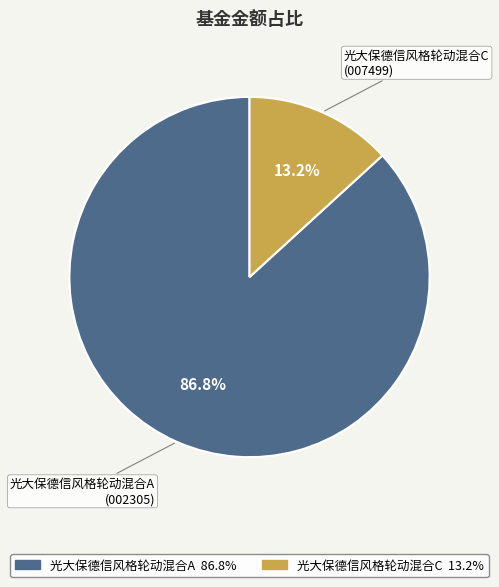

Rank the categories by value from highest to lowest.

光大保德信风格轮动混合A, 光大保德信风格轮动混合C